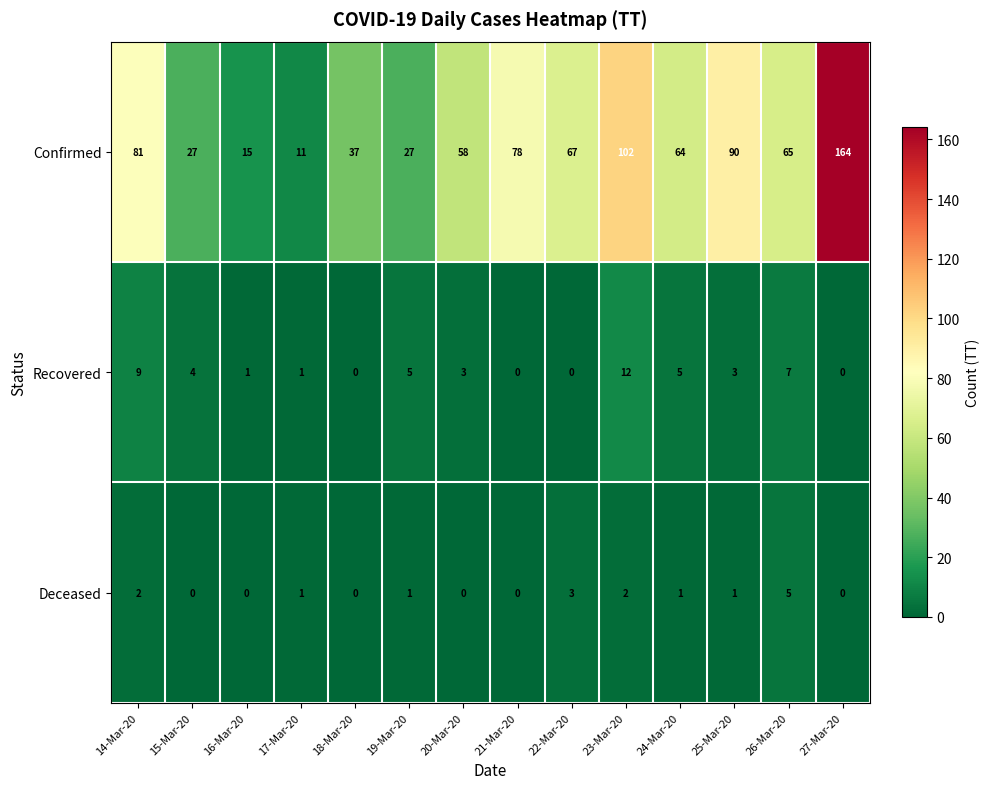

What is the sum of all Deceased values?

16